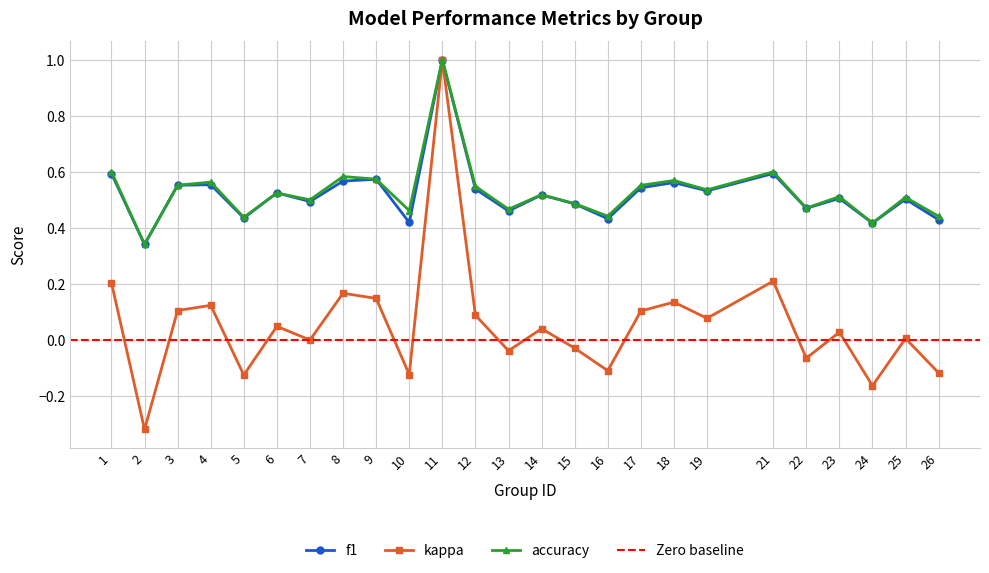

Which label corresponds to the largest value in the chart?

11